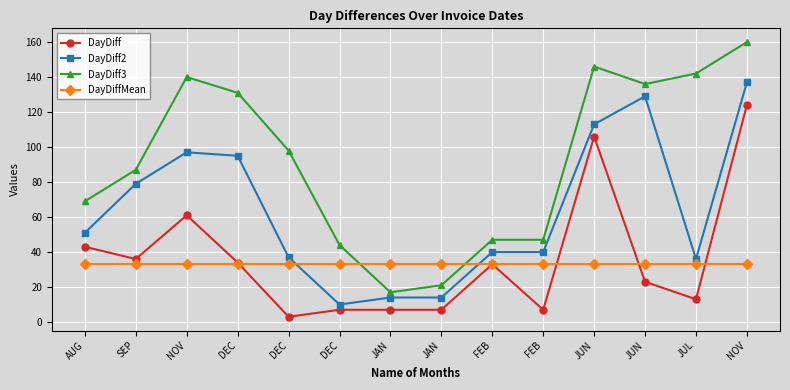

What is the sum of the DayDiff values at SEP and NOV?

97.0